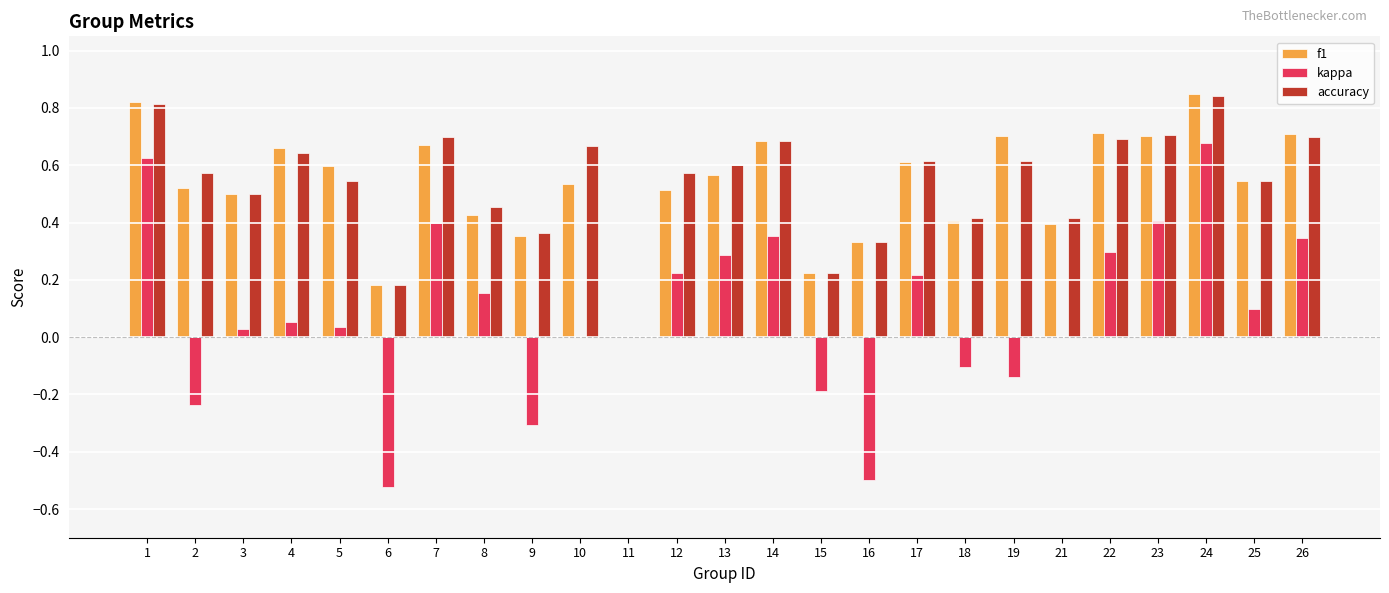

Which series has the widest spread of values?

kappa